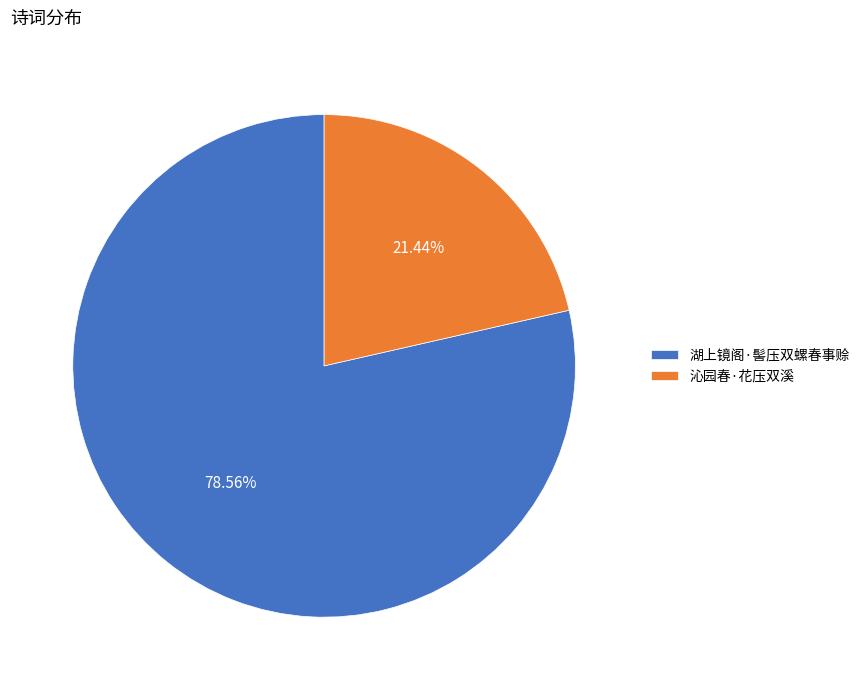

True or false: 湖上镜阁·髻压双螺春事赊 accounts for 85% of the total.

False